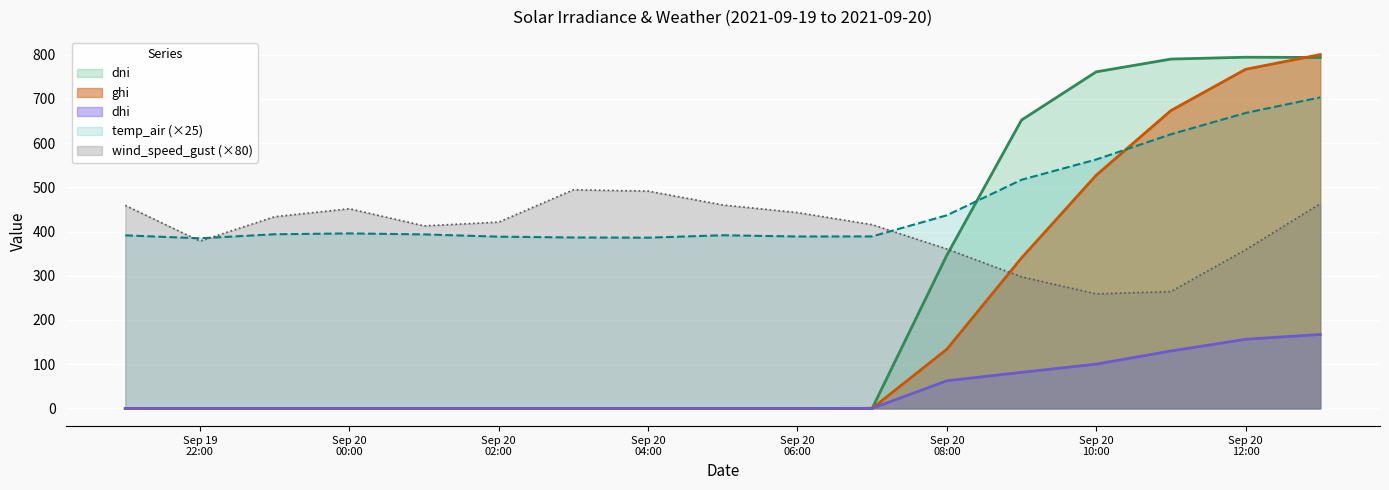

What is the average value of the dni series?

243.4